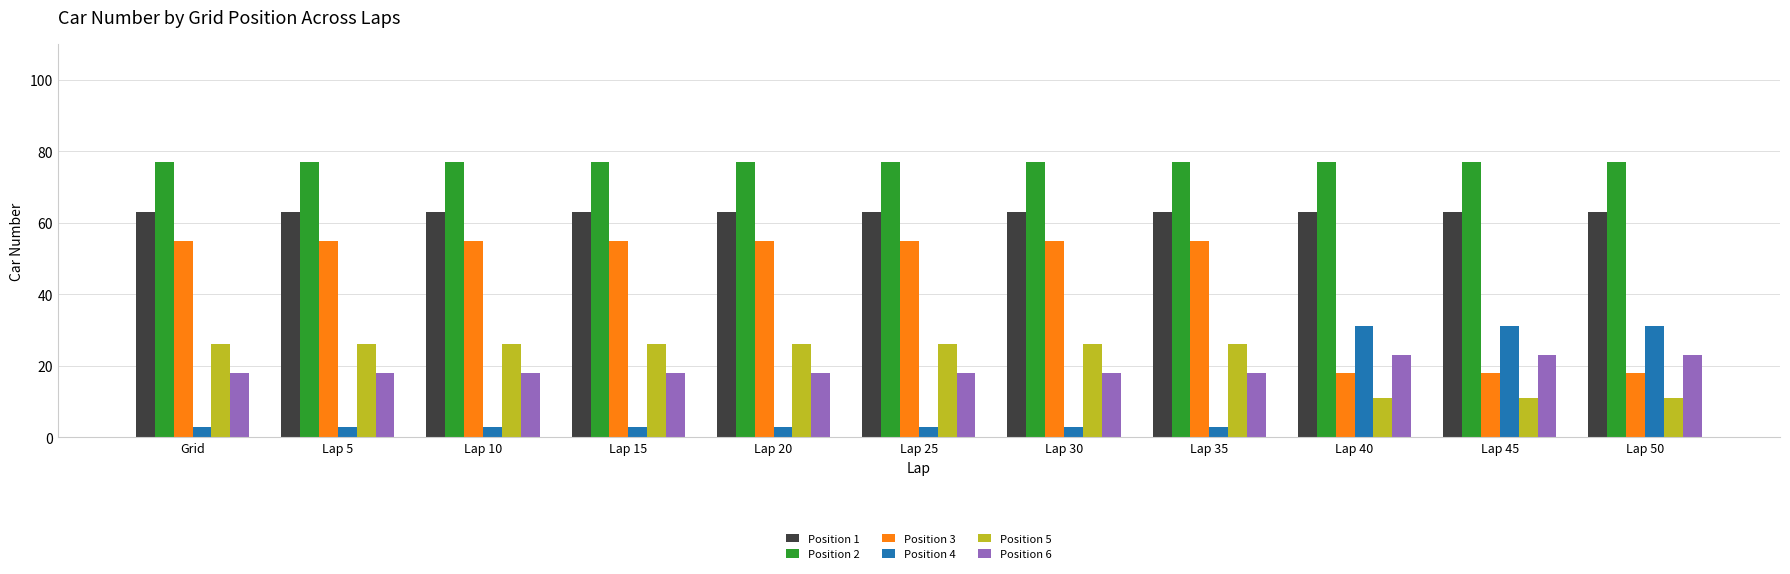

Does the chart contain any negative values?

No